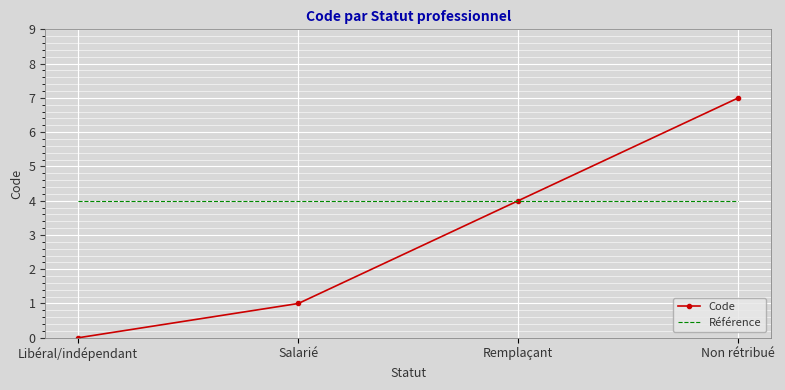

What is the difference between the highest and lowest values at Non rétribué?

3